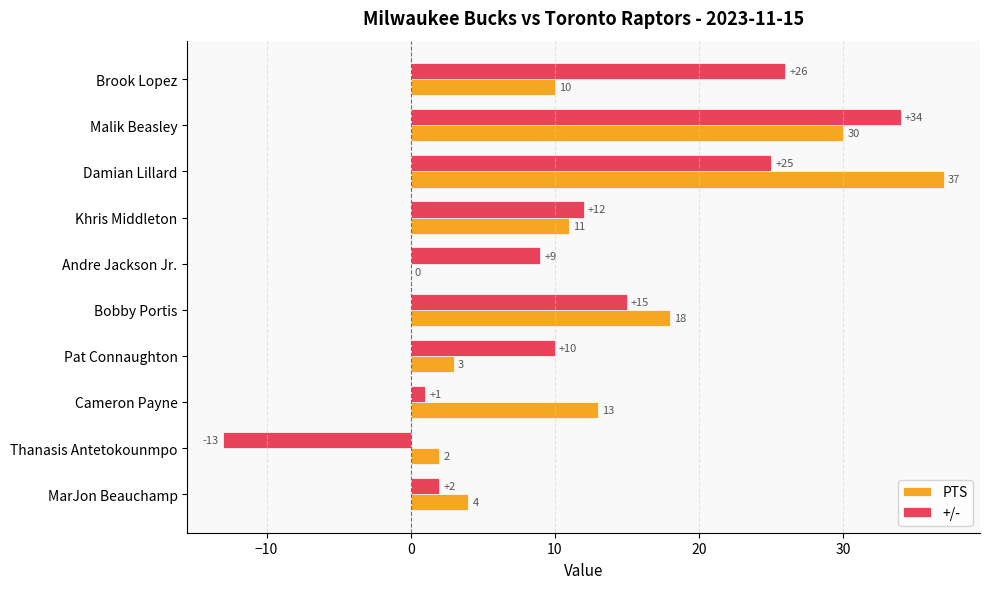

What is the highest value of the +/- series?

34